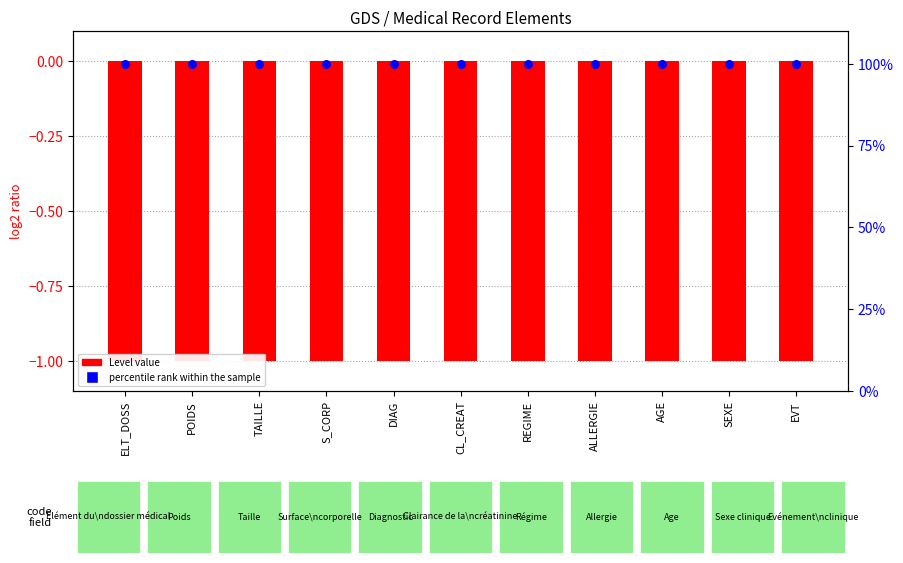

What is the total value across all series at S_CORP?

99